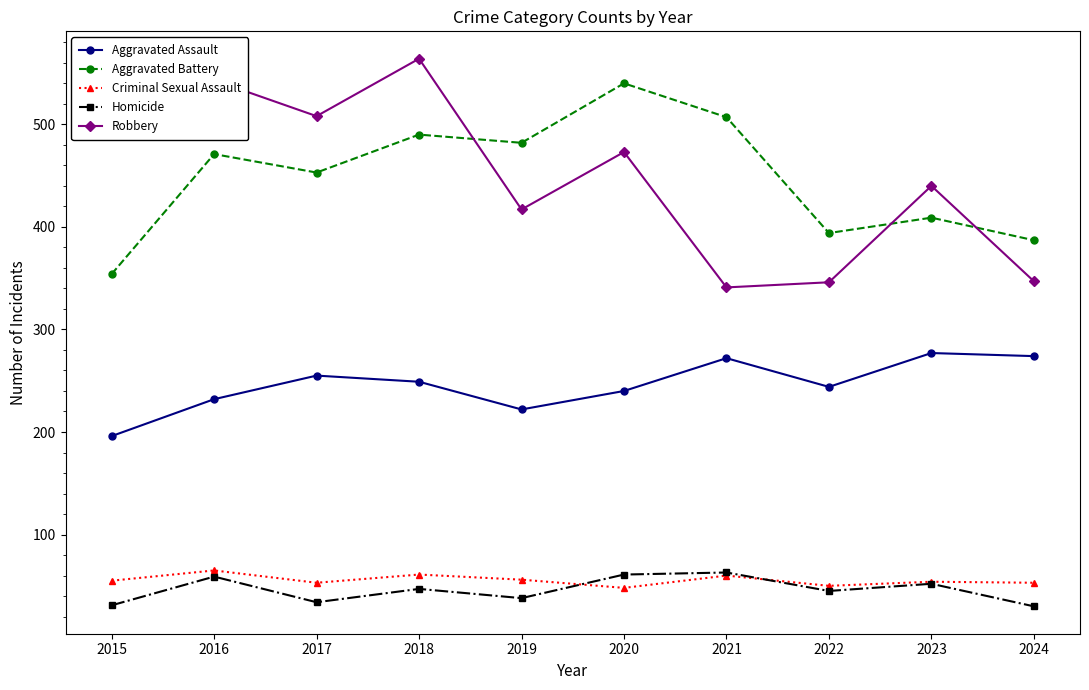

In Robbery, how many points are lower than both neighbors (excluding endpoints)?

3